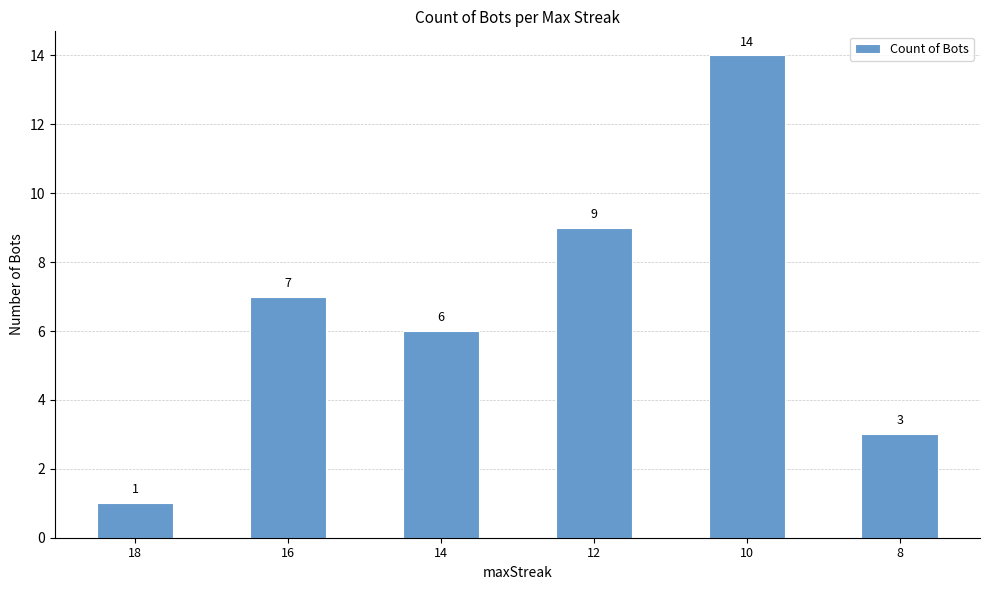

Read the value at 12, to the nearest 10.

10